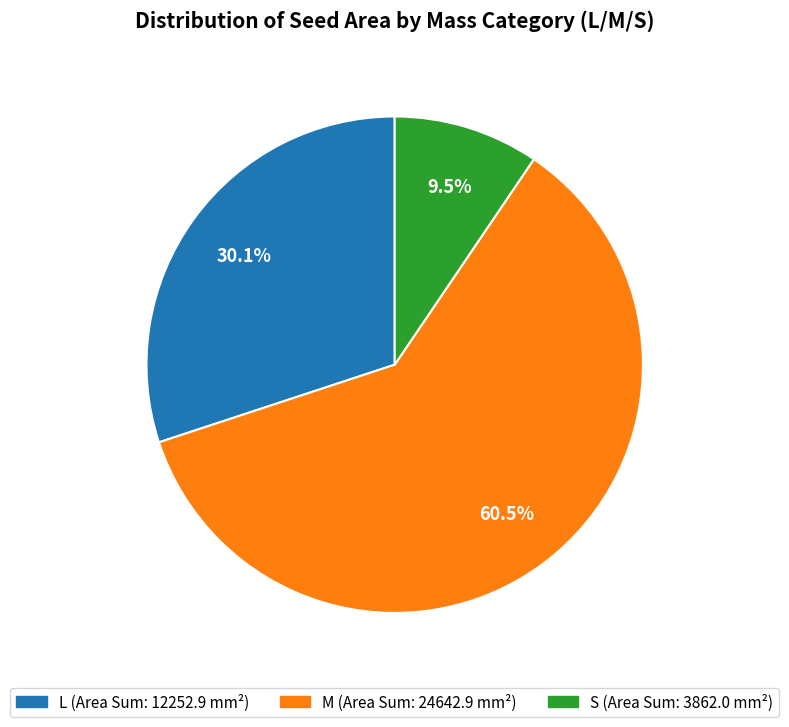

How many slices are in this pie chart?

3